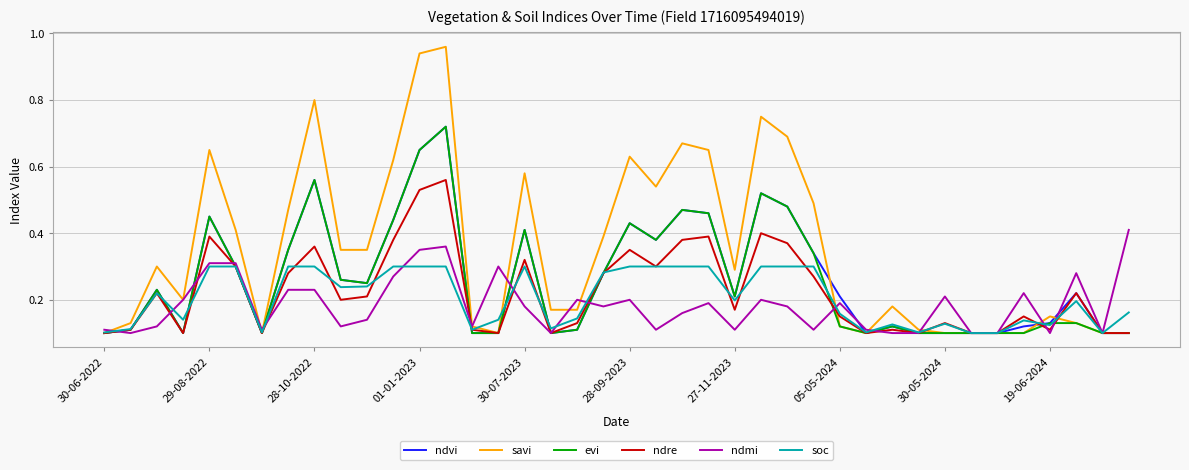

Which series has the widest spread of values?

savi